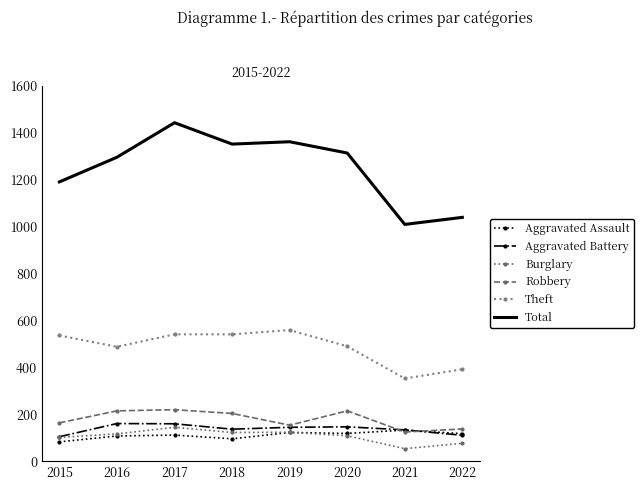

True or false: Aggravated Battery and Burglary cross at least once.

False